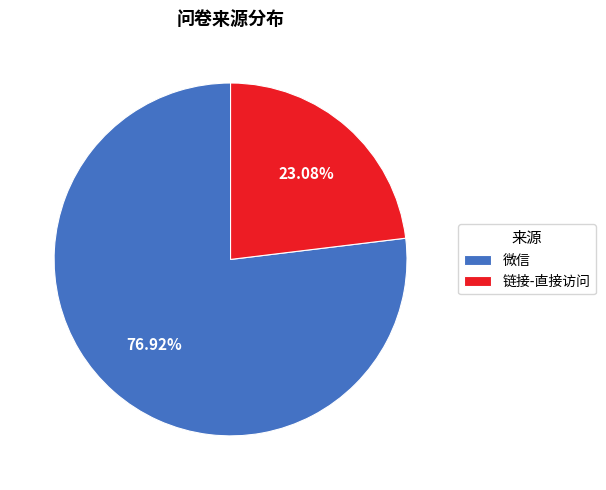

What is the majority slice?

微信